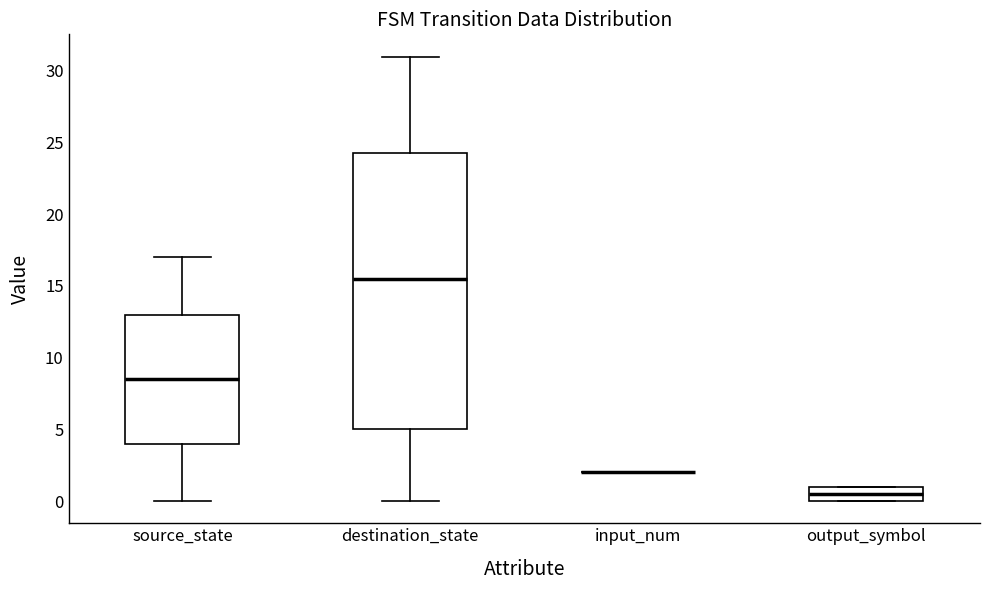

Where does the lower whisker of the box for destination_state end on the y-axis? The values are not printed on the chart, so give them approximately, as read against the axis.

0.0